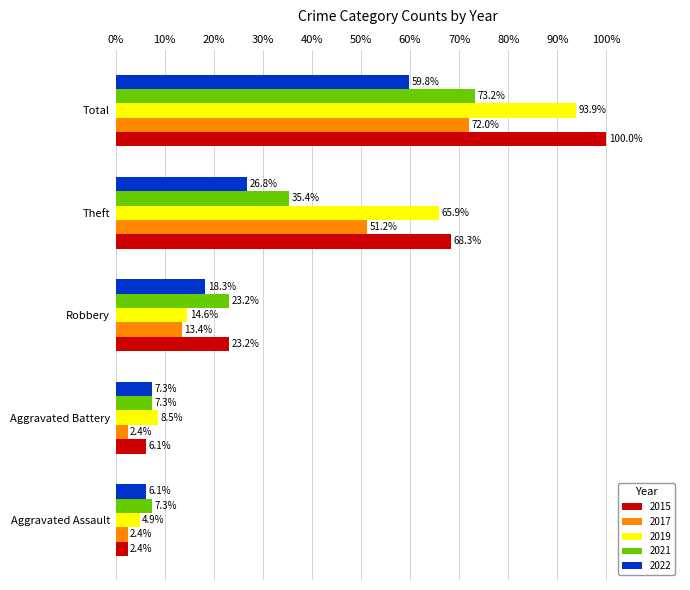

What is the average value of the 2022 series?

23.7